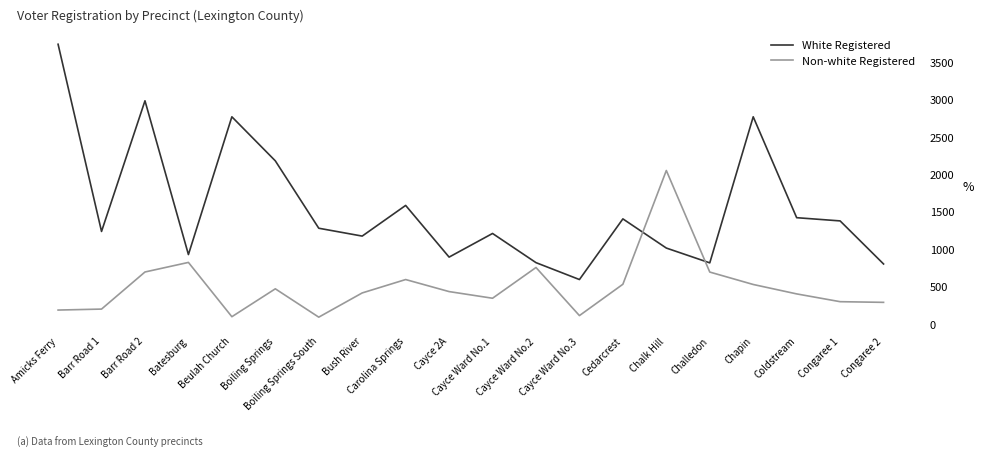

At Cayce Ward No.3, list the series in order from largest to smallest.

White Registered, Non-white Registered